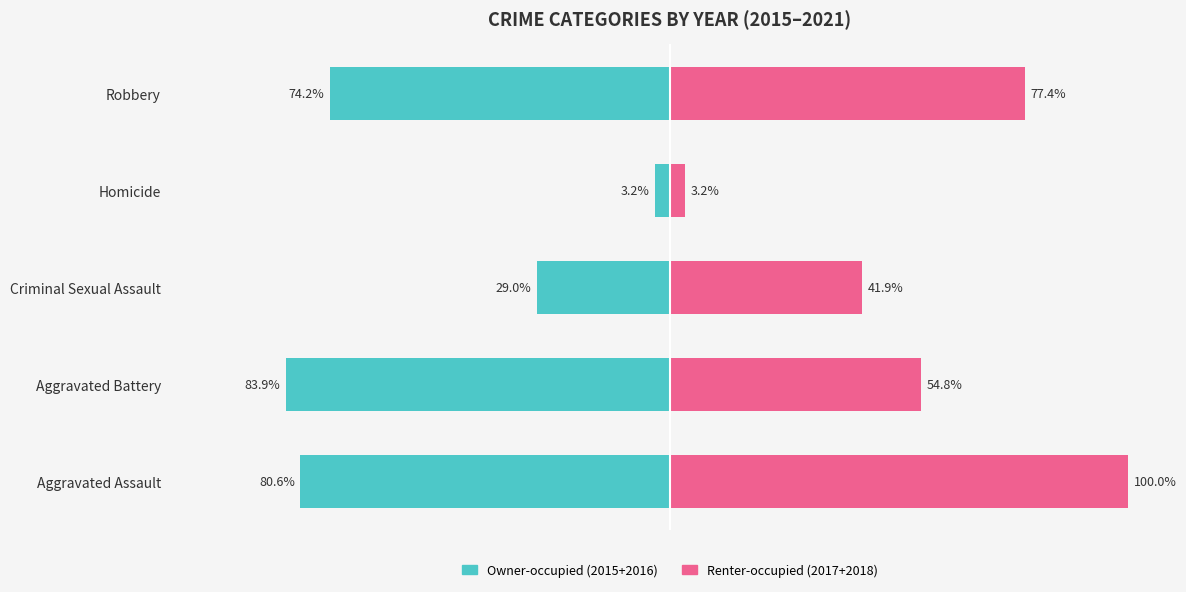

How many bars are there in total?

10